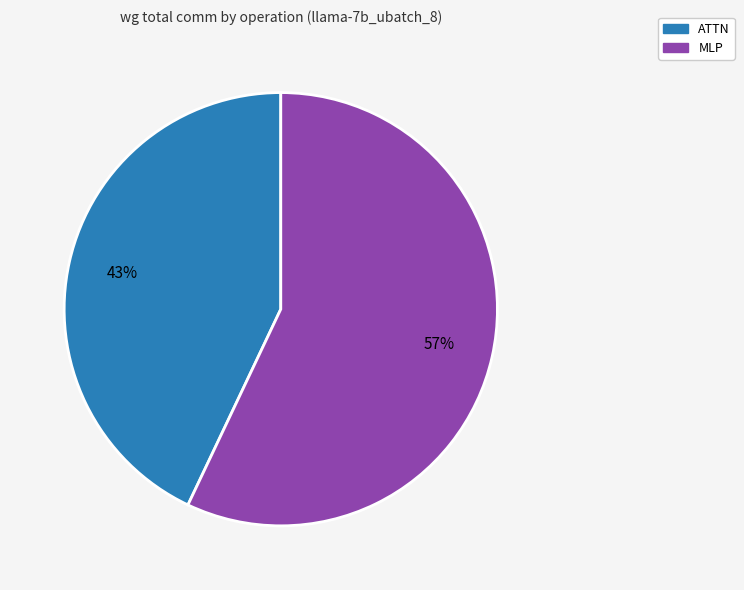

Is there any slice that represents more than half of the pie?

Yes